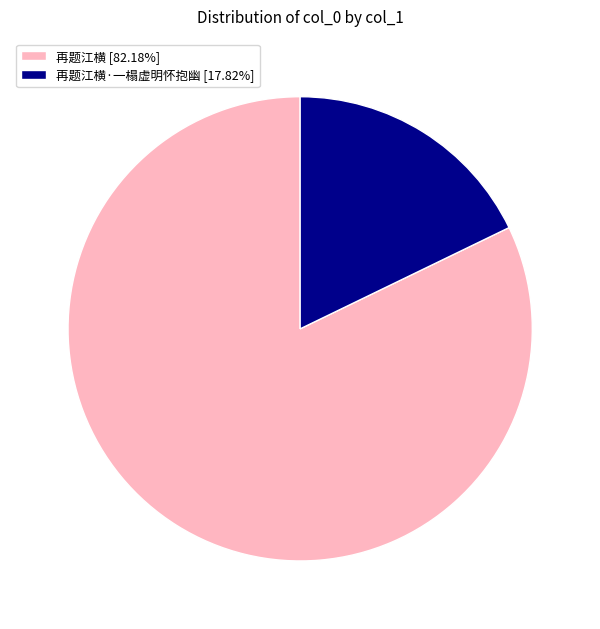

How many slices are in this pie chart?

2